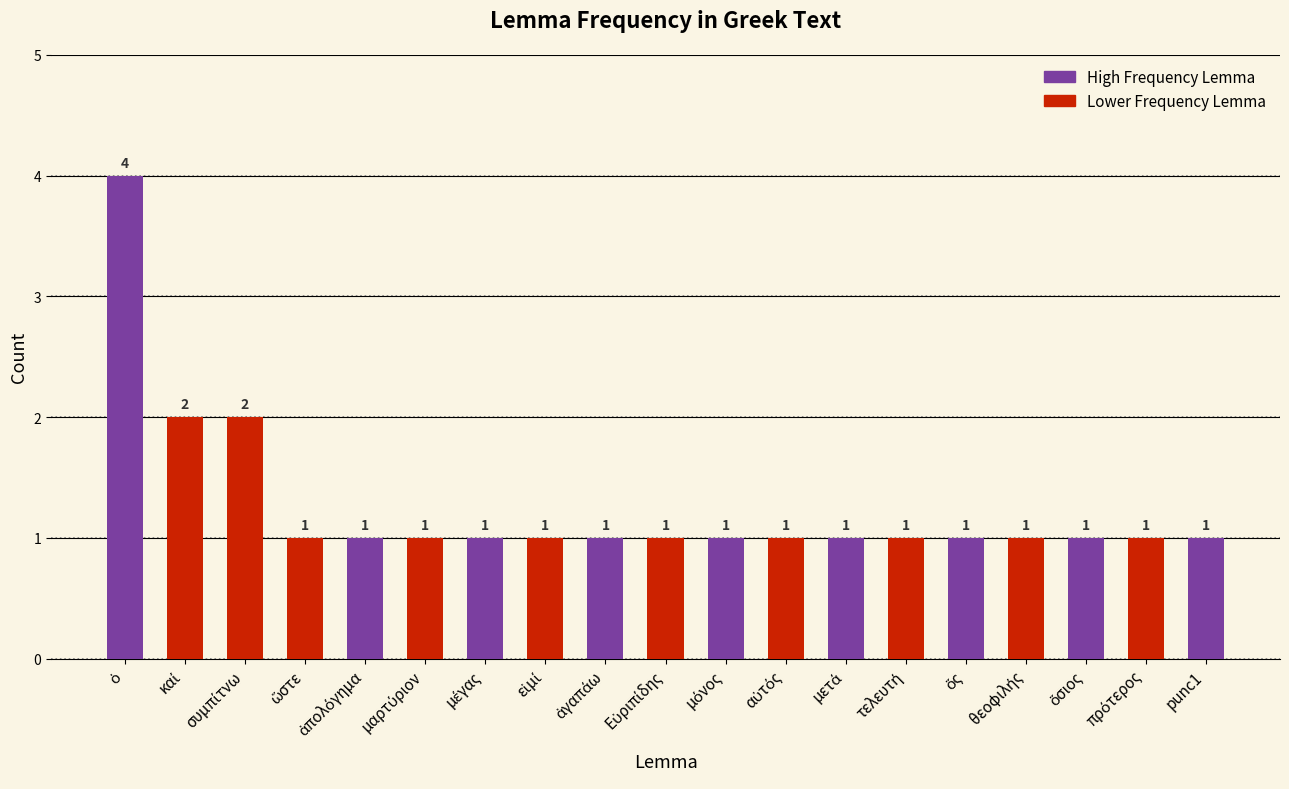

The value at punc1 is 2. True or false?

False